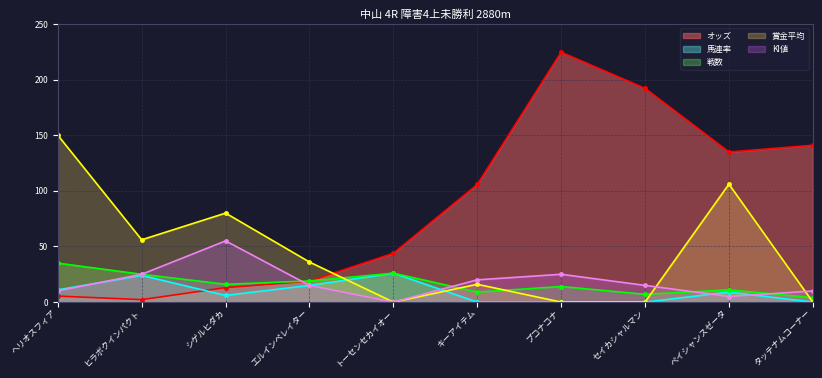

Count the number of data series in this chart.

5